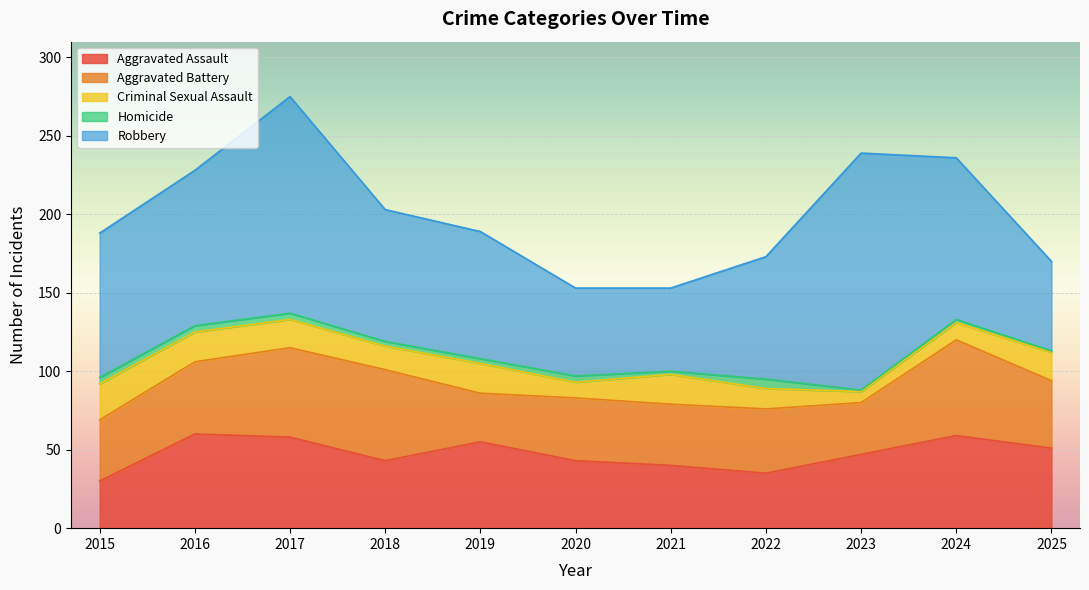

At which category does Robbery reach its first local peak?

2017